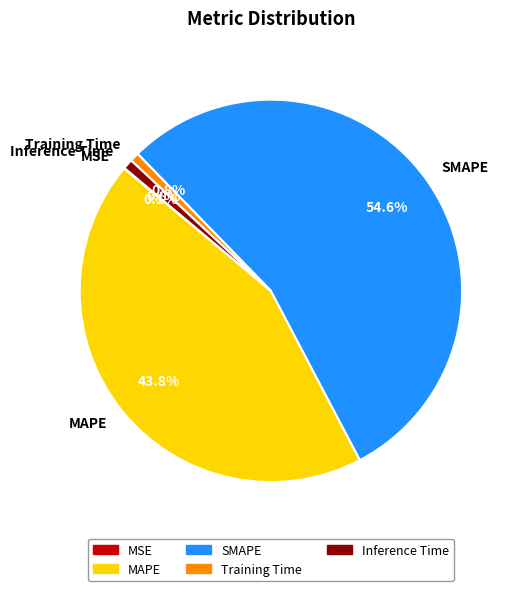

Which category has the biggest portion of the pie?

SMAPE